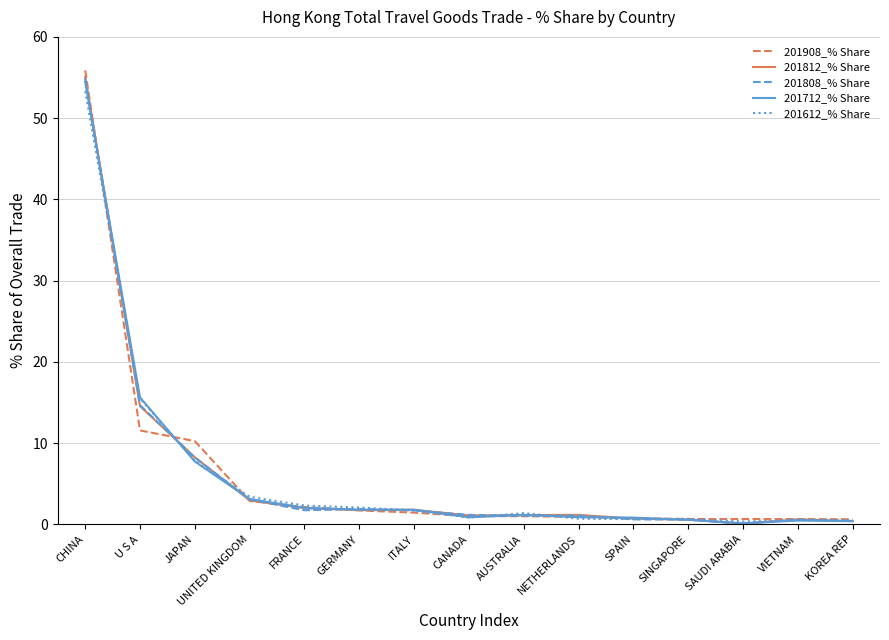

What is the highest value of the 201812_% Share series?

55.1